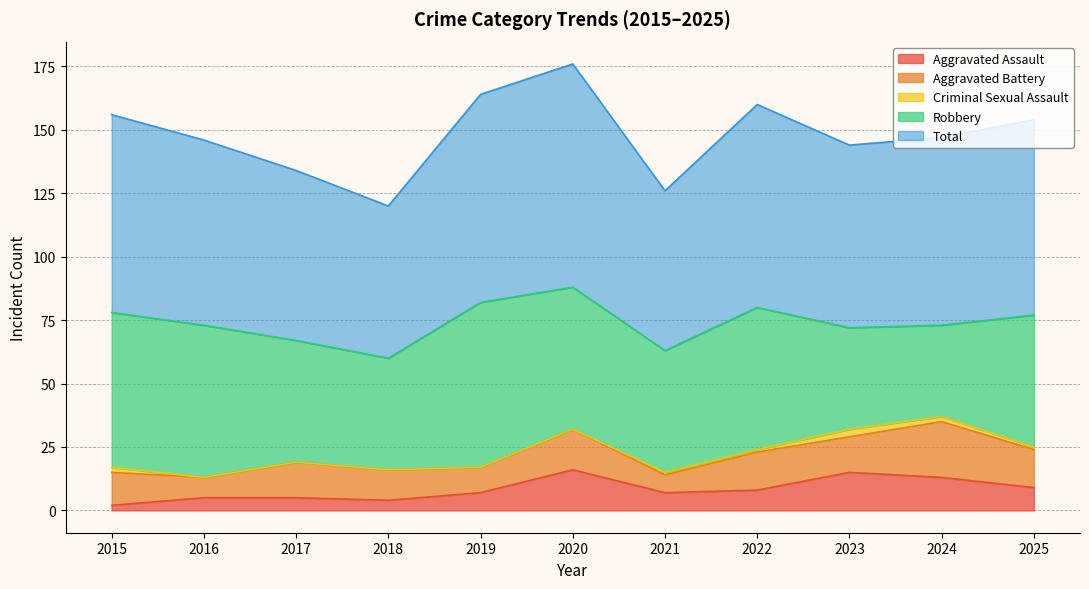

Is the value of Total at 2021 greater than the value of Criminal Sexual Assault at 2023?

Yes